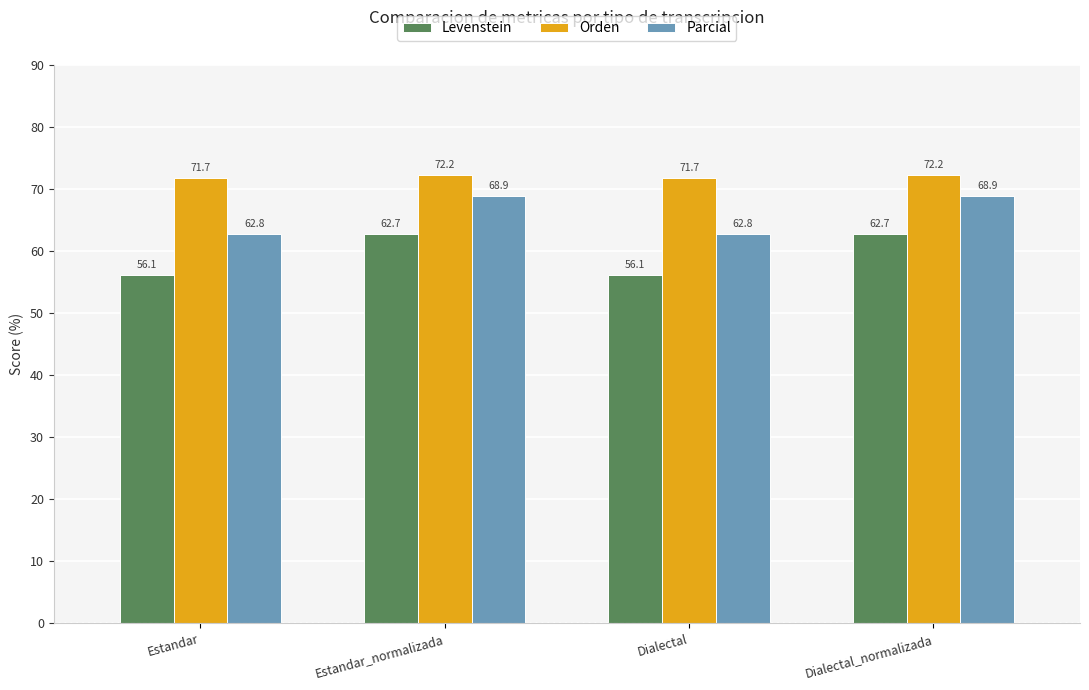

Which series changed the most between Dialectal and Dialectal_normalizada?

Levenstein